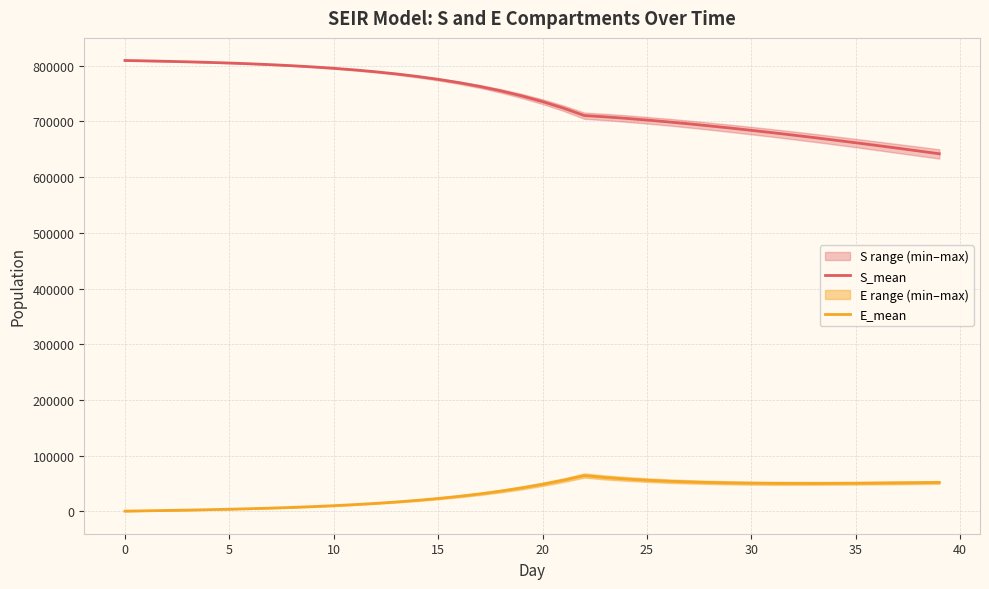

What value does the E_mean series have at 19?

42257.2